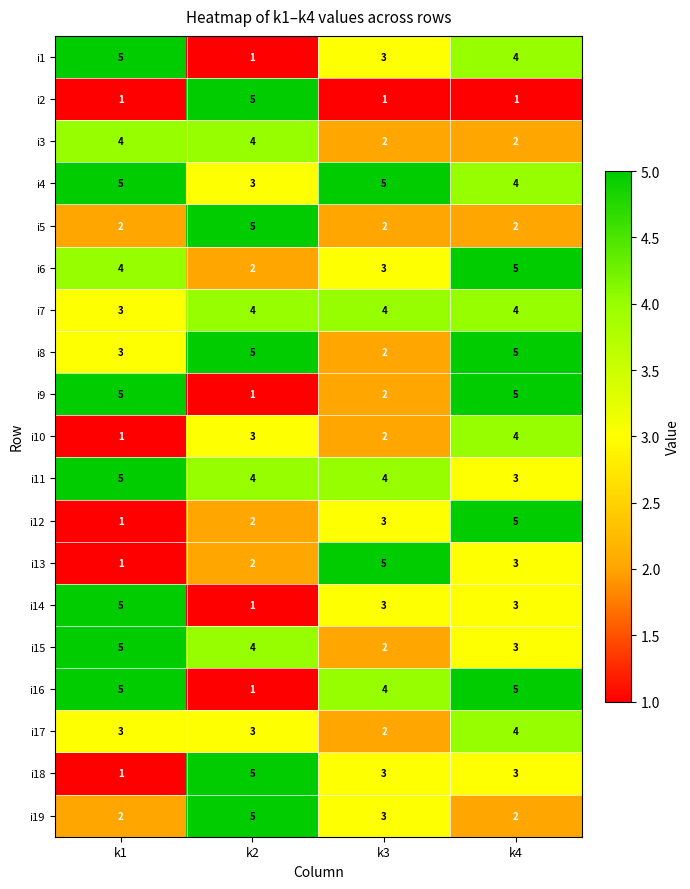

List the labels in order of i6 value, smallest first.

k2, k3, k1, k4